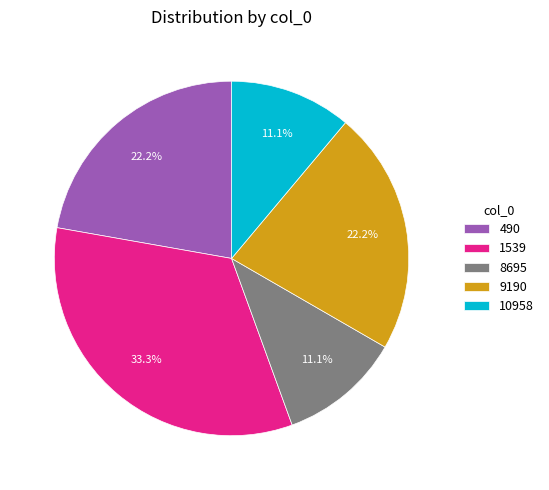

Is the sum of 8695 and 1539 greater than half?

No